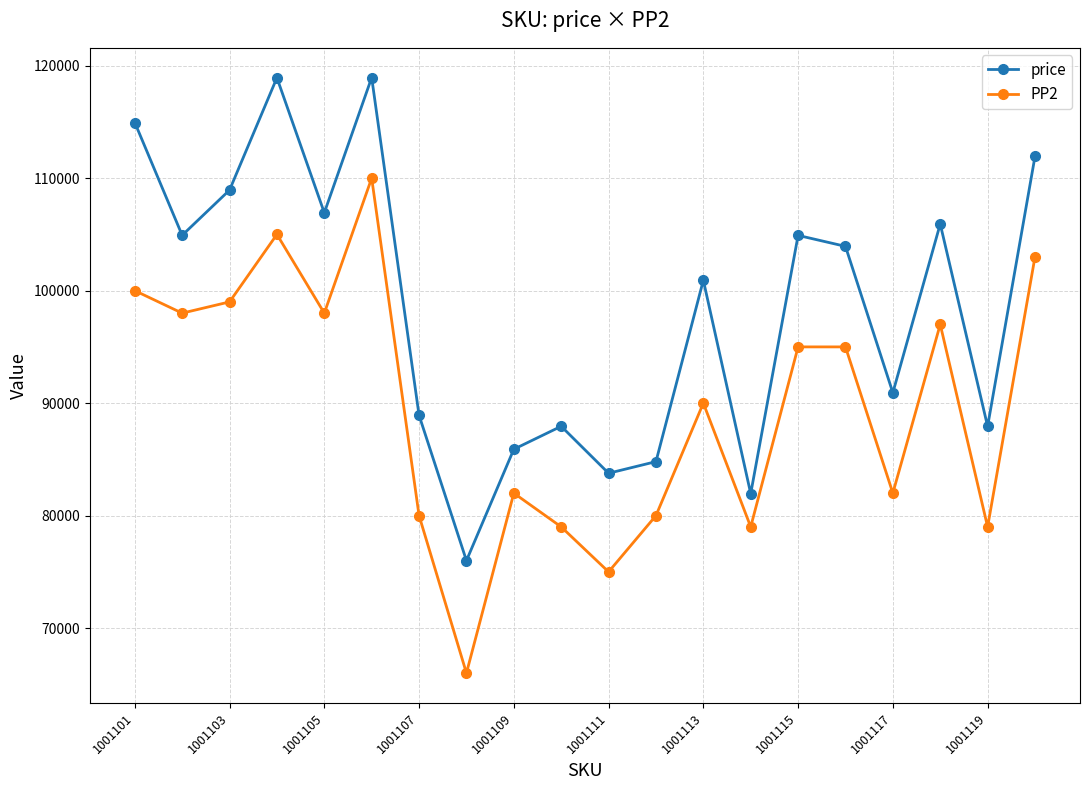

True or false: PP2 and price cross at least once.

False